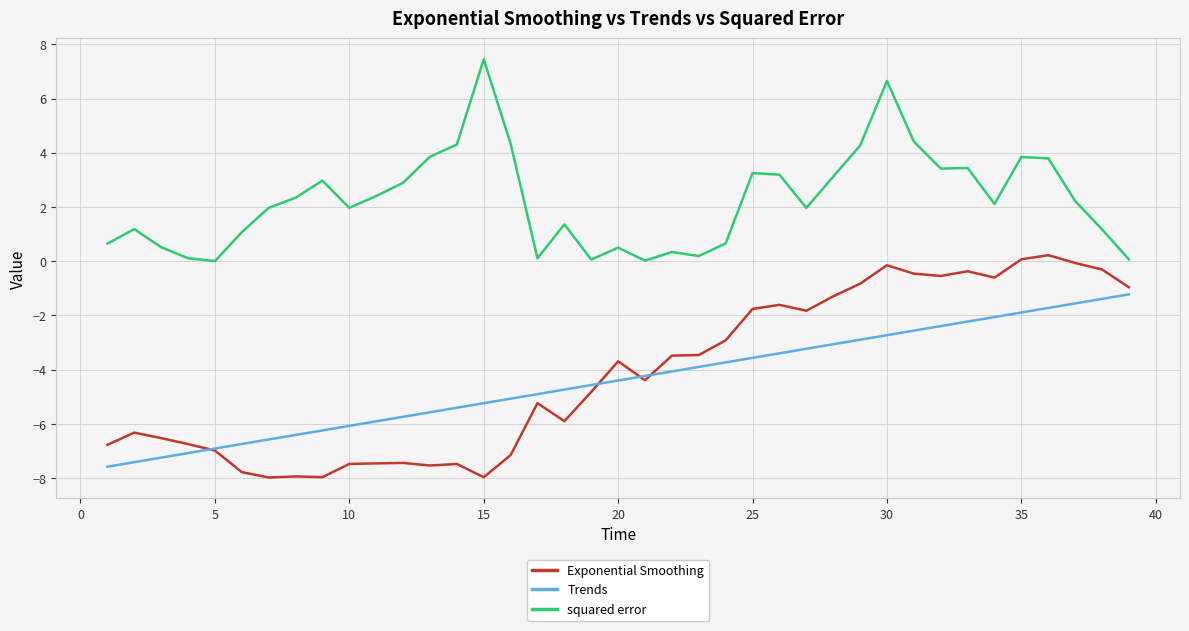

Which series has the largest total across all categories?

squared error